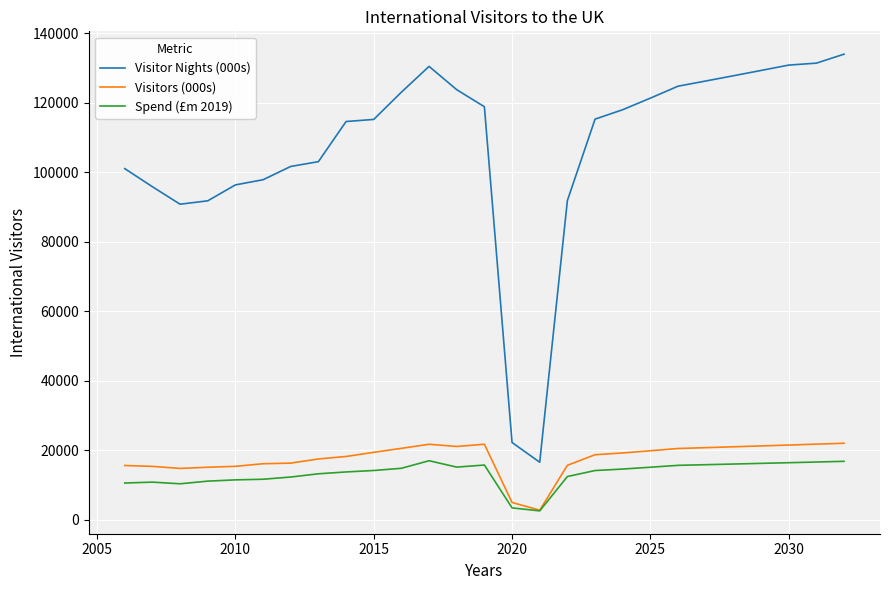

List the series in order of their peak value, highest first.

Visitor Nights (000s), Visitors (000s), Spend (£m 2019)